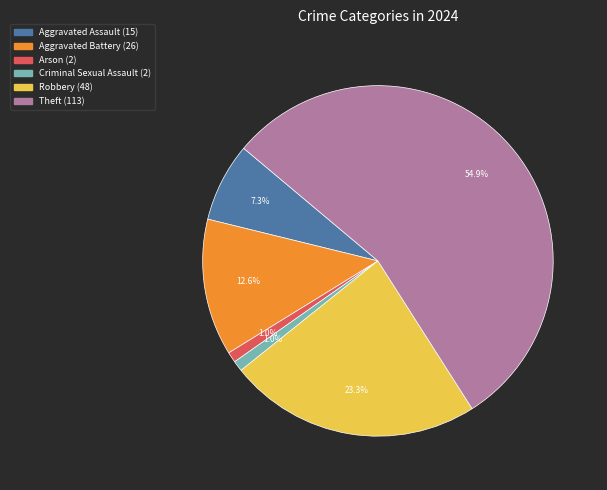

Does any single category account for the majority?

Yes